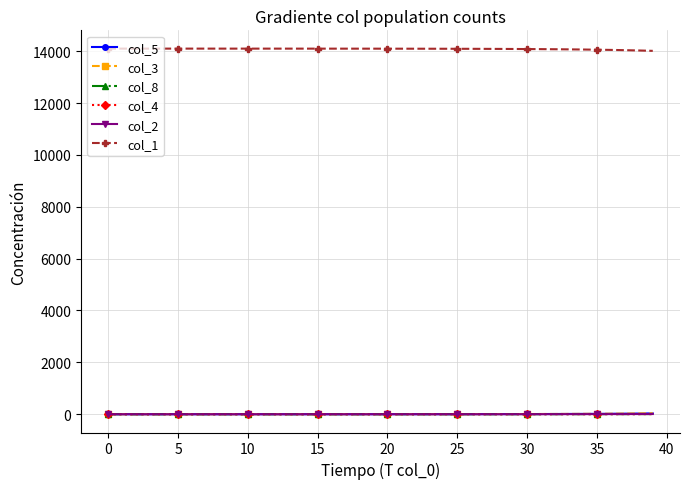

Which series has the largest total across all categories?

col_1